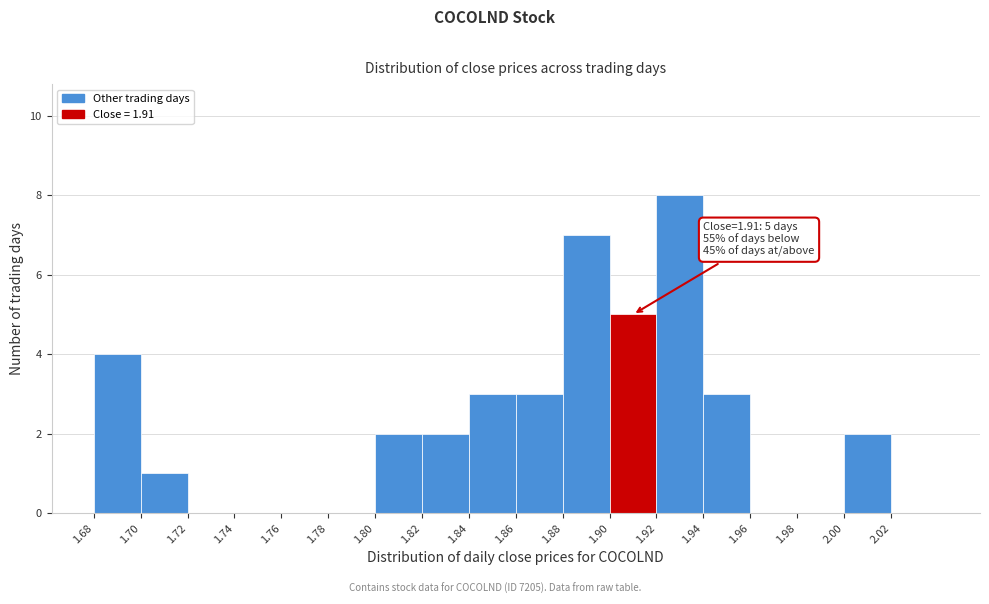

Which range on the x-axis has the tallest bar?

1.92 to 1.94